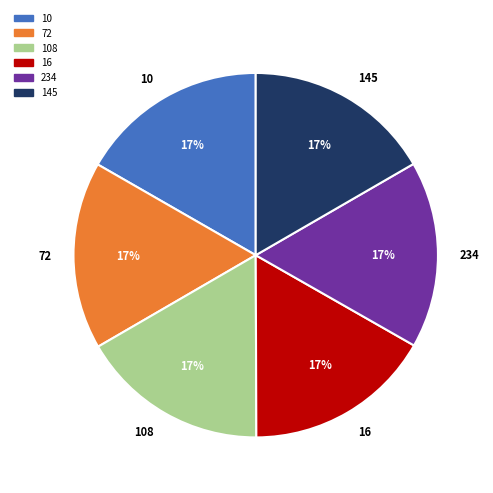

The 145 slice represents 27% of the pie. True or false?

False